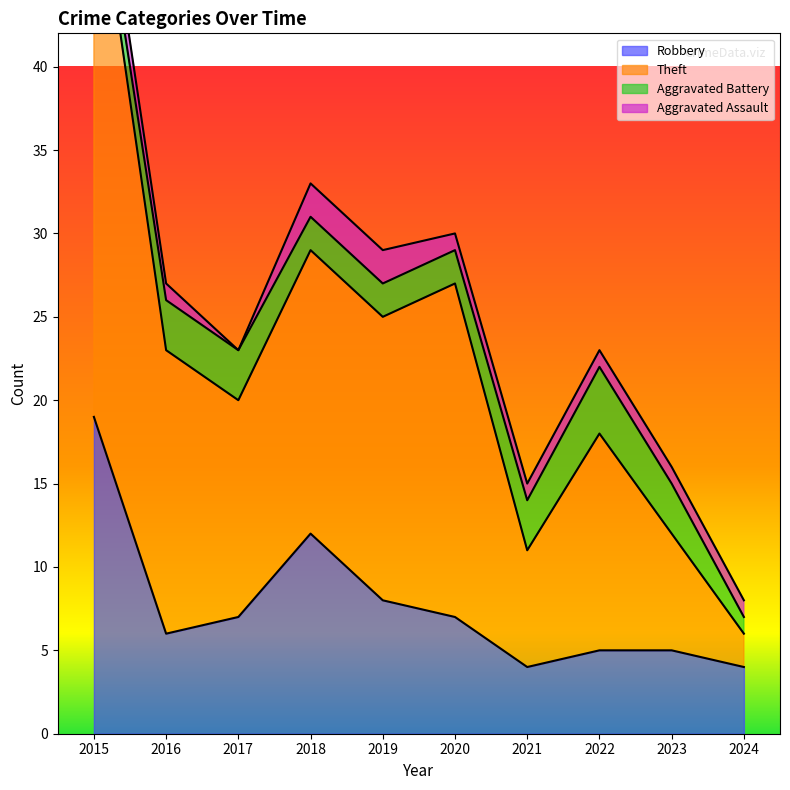

Is it true that Robbery equals 8 at 2018?

False